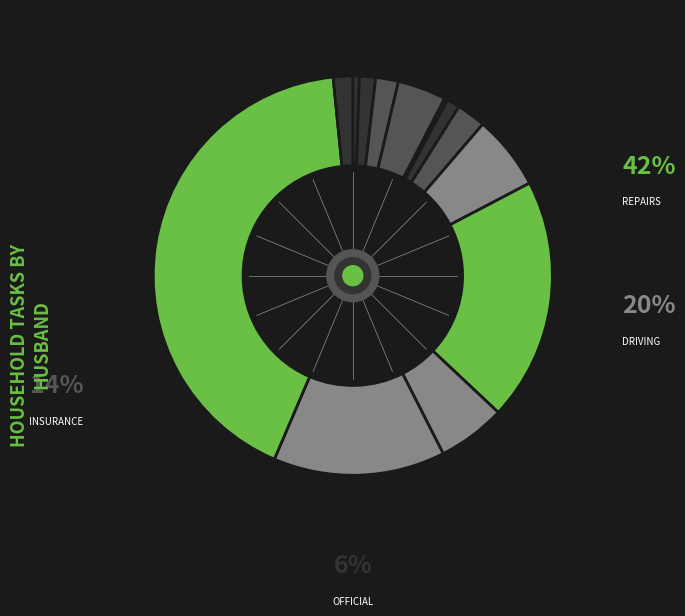

Which category has the biggest portion of the pie?

Repairs